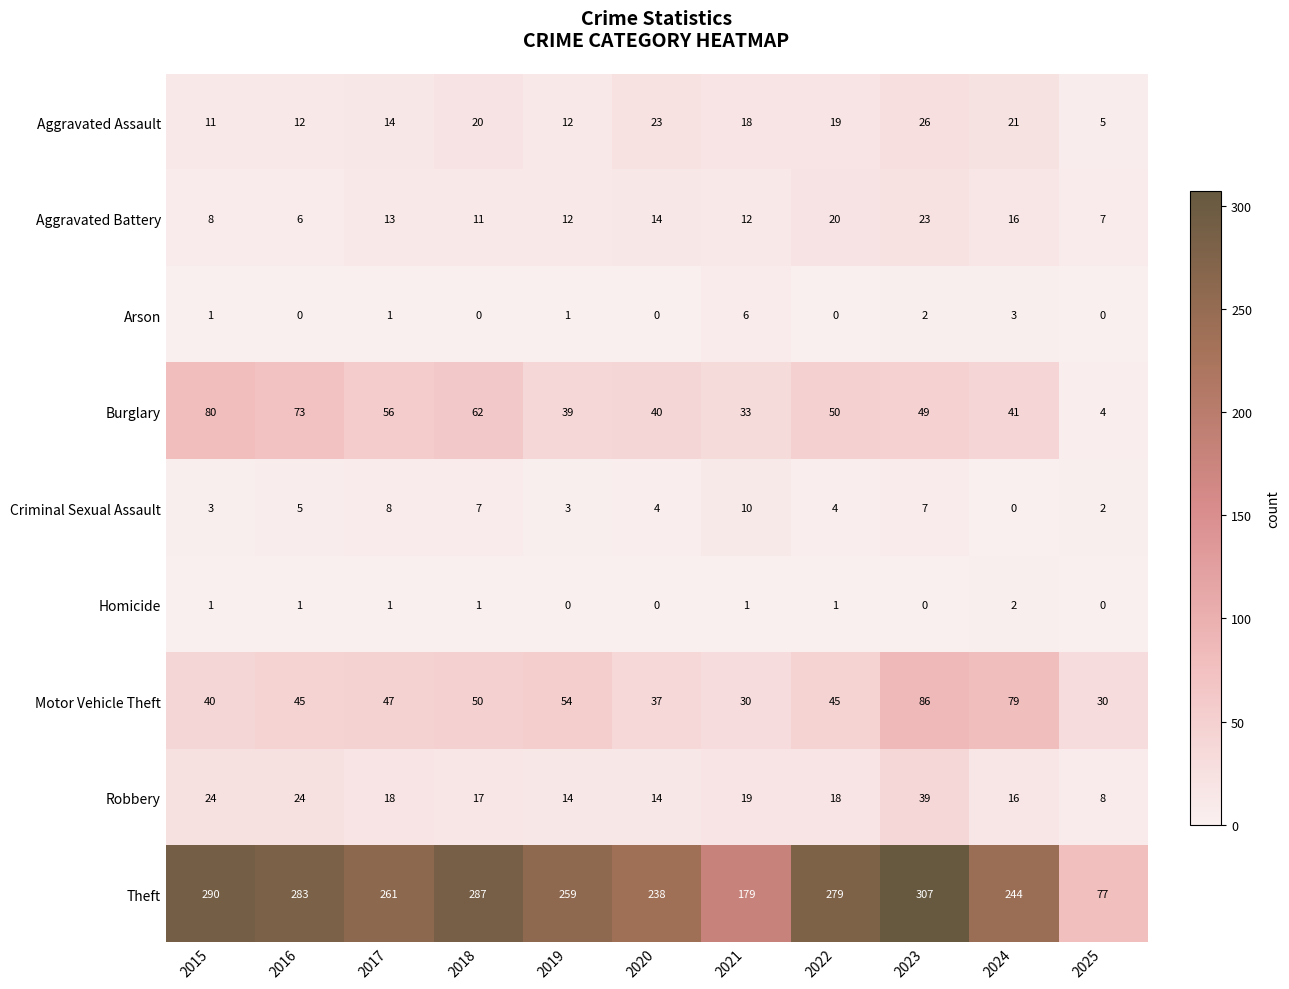

What is the total value across all series at 2020?

370